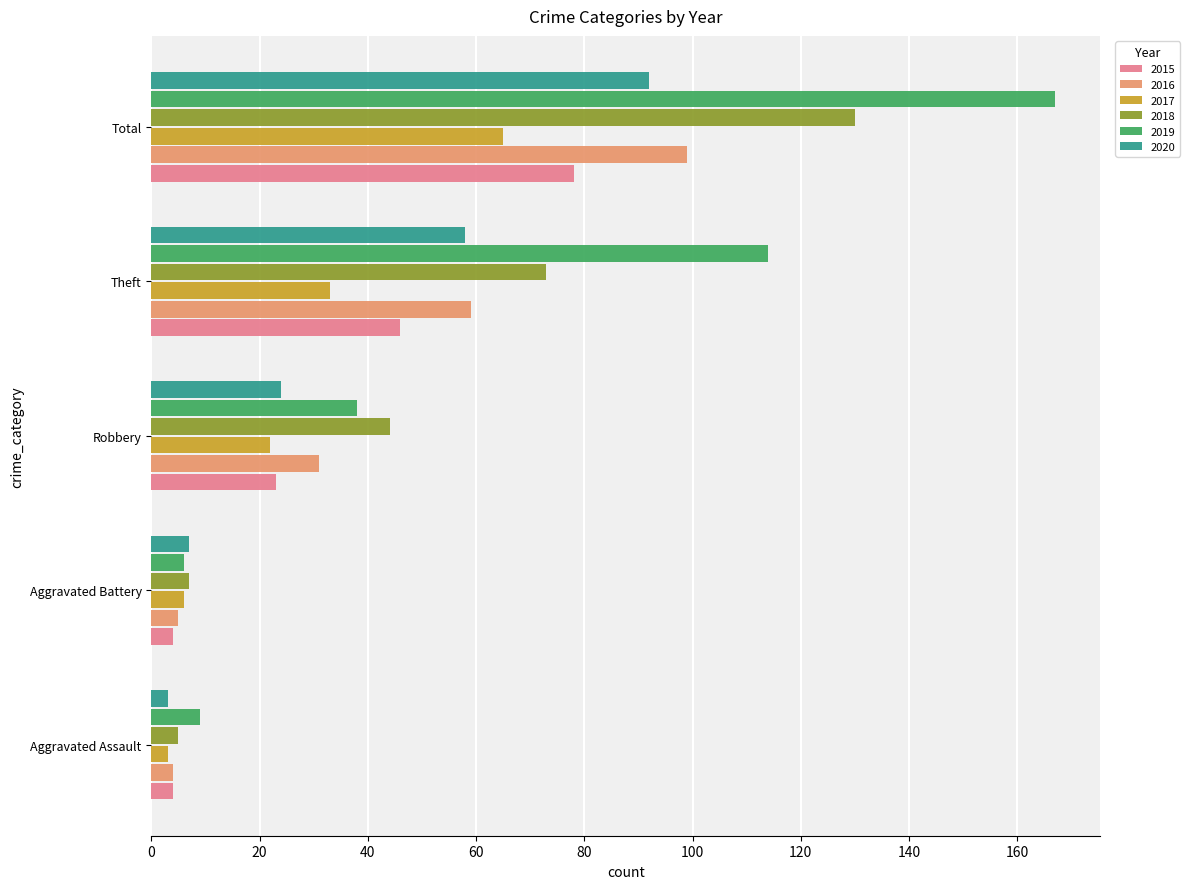

What is the approximate value of 2018 at Robbery?

44